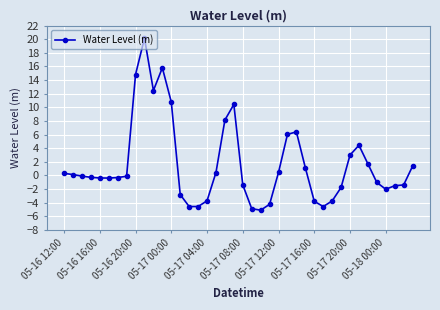

True or false: the data has more than 0 interior local peaks.

True